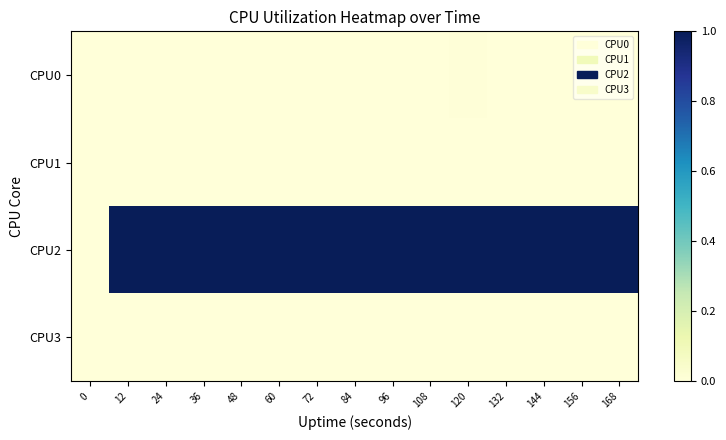

Which series changed the most between 0 and 24?

CPU2